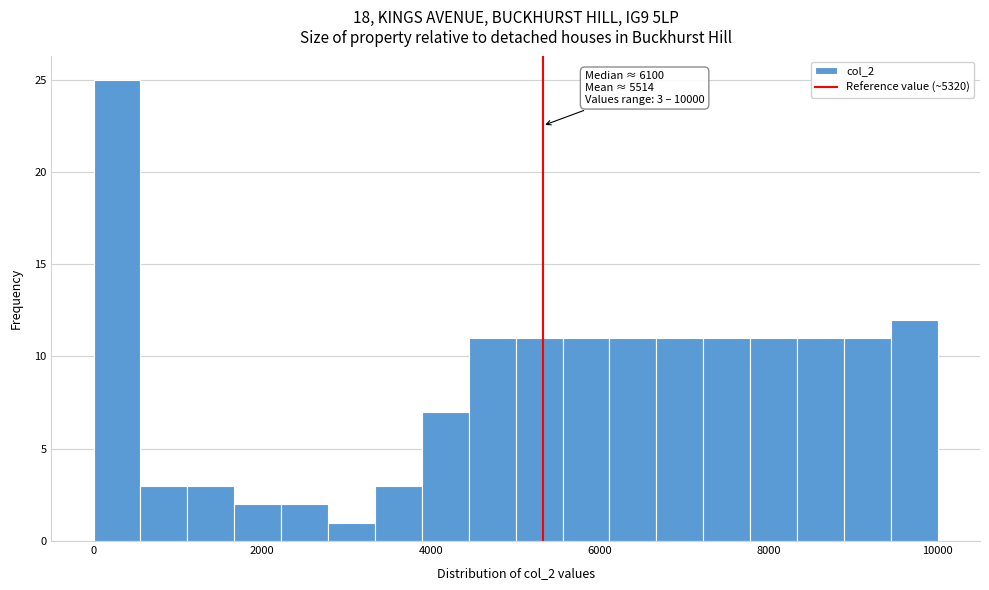

Around what value on the x-axis is the tallest bar? Give the approximate position of its centre, as read against the axis.

200